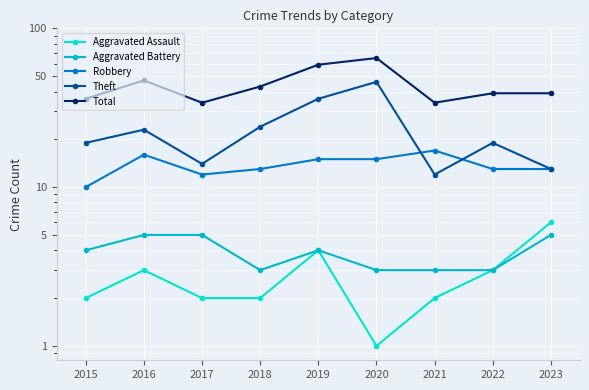

Between 2018 and 2022, which is larger?

2022